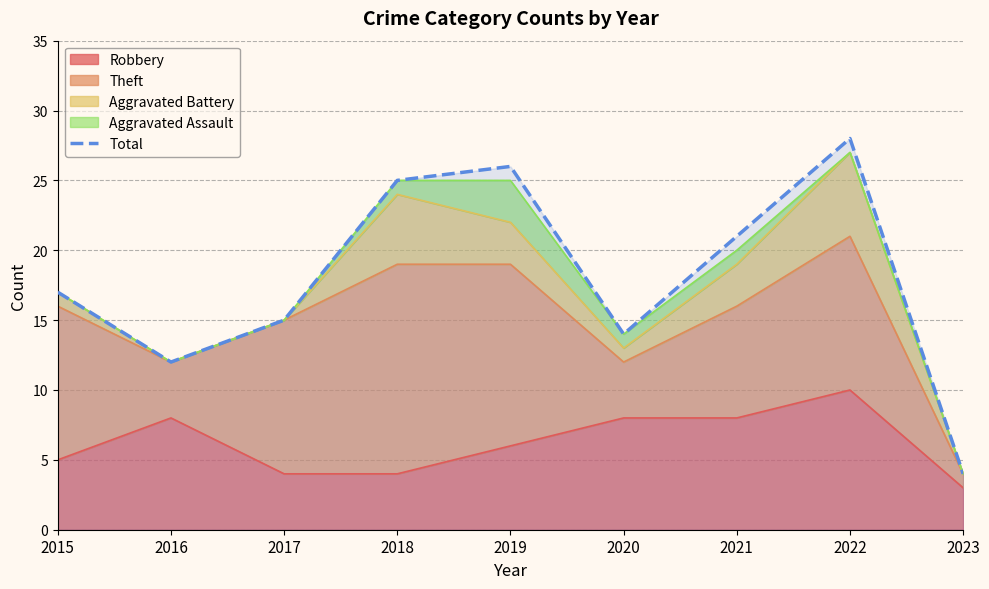

What is the smallest value displayed?

4